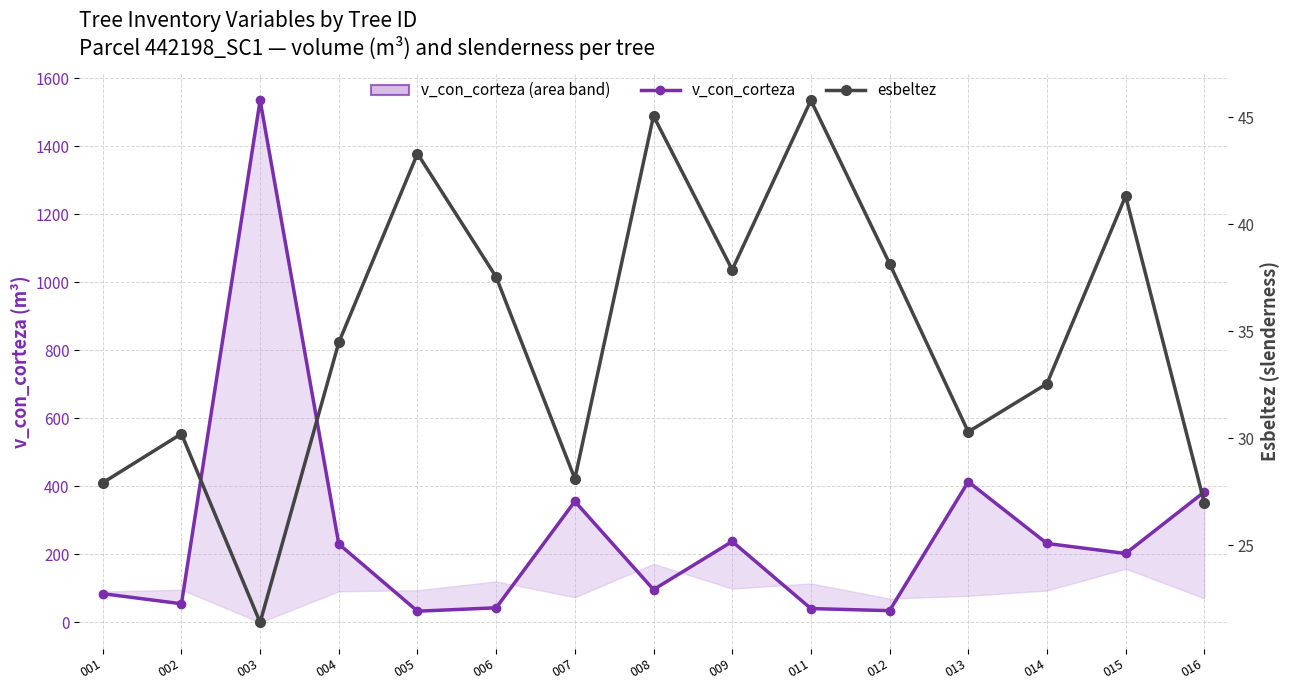

Rank the series at 014 from lowest to highest value.

esbeltez, v_con_corteza